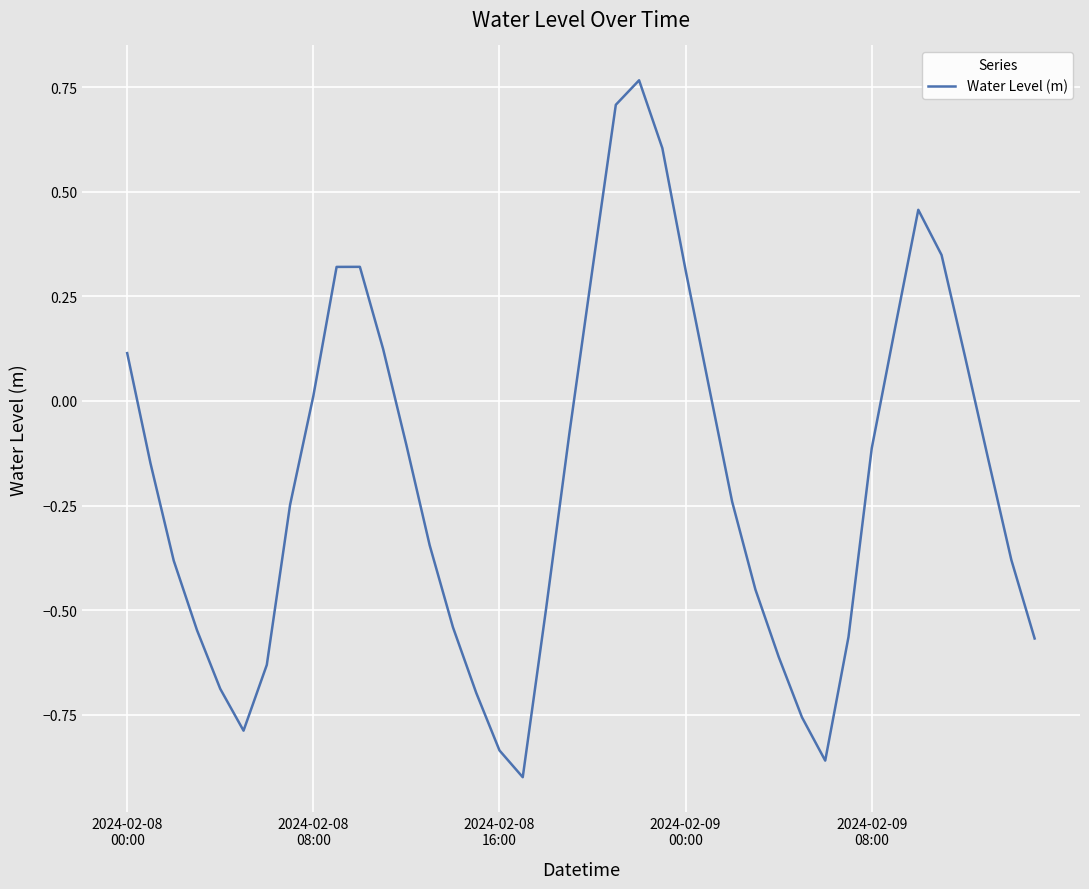

Is this an area chart (filled region under the line)?

No